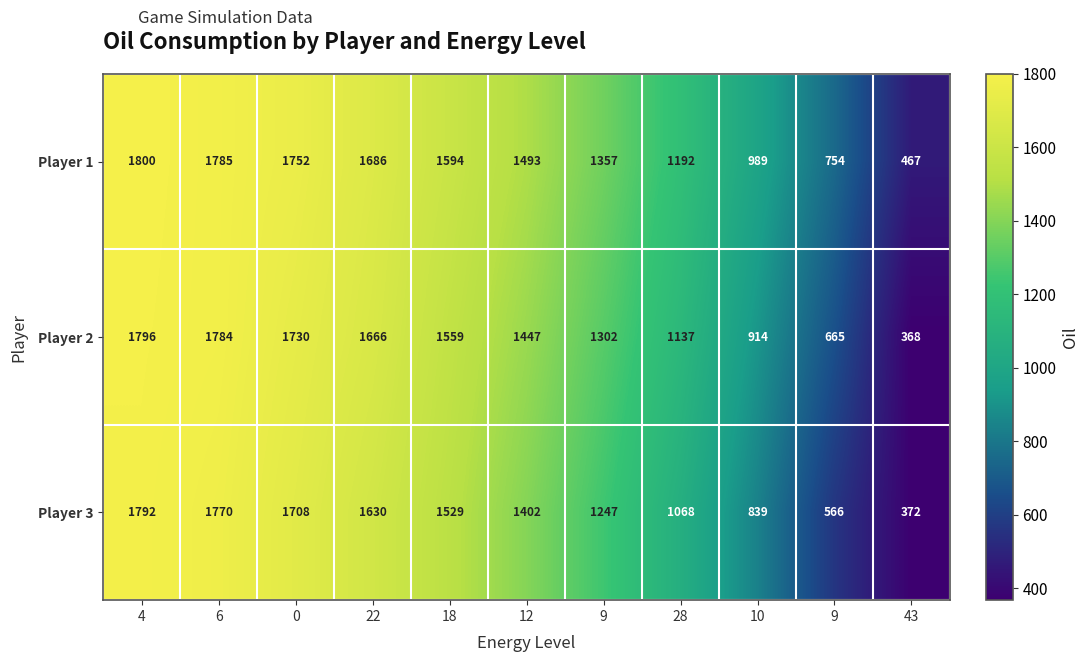

How many categories are shown in the chart?

11